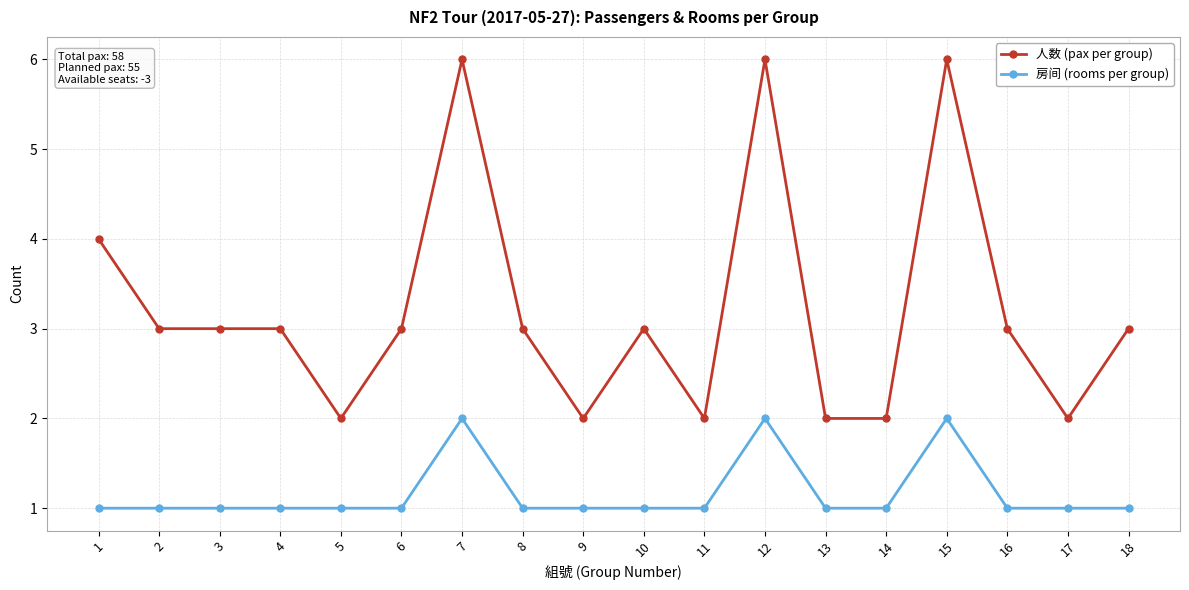

The value of 房间 (rooms per group) at 3 is 2. True or false?

False